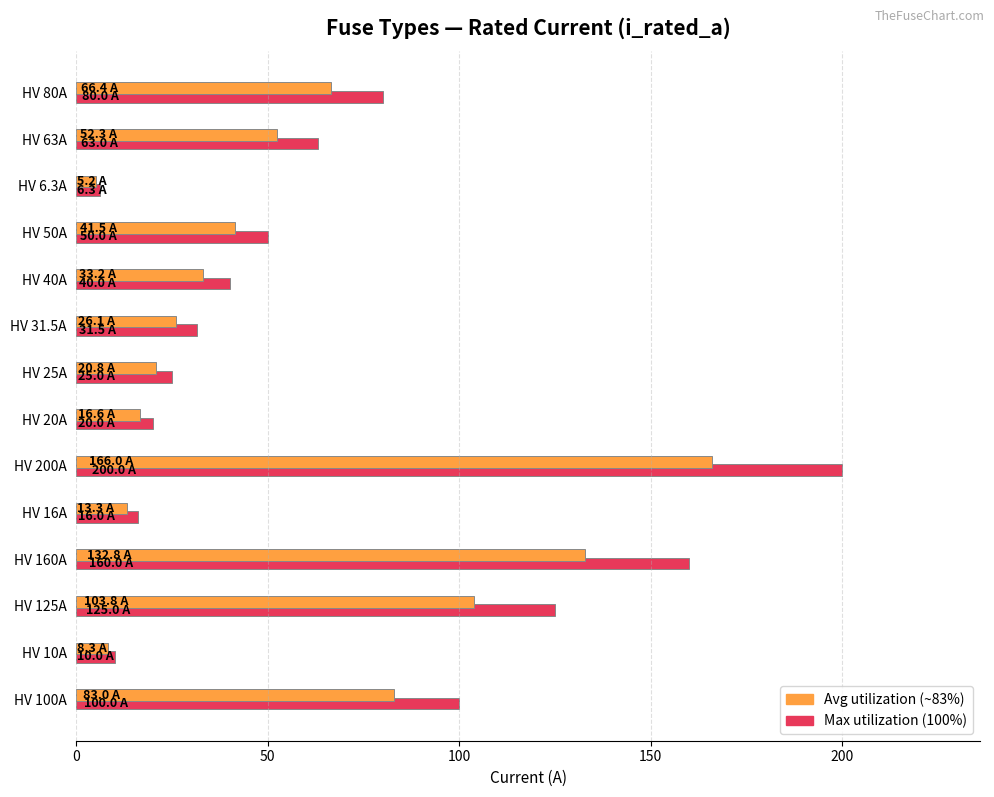

What is the difference between the highest and lowest values at HV 200A?

34.0